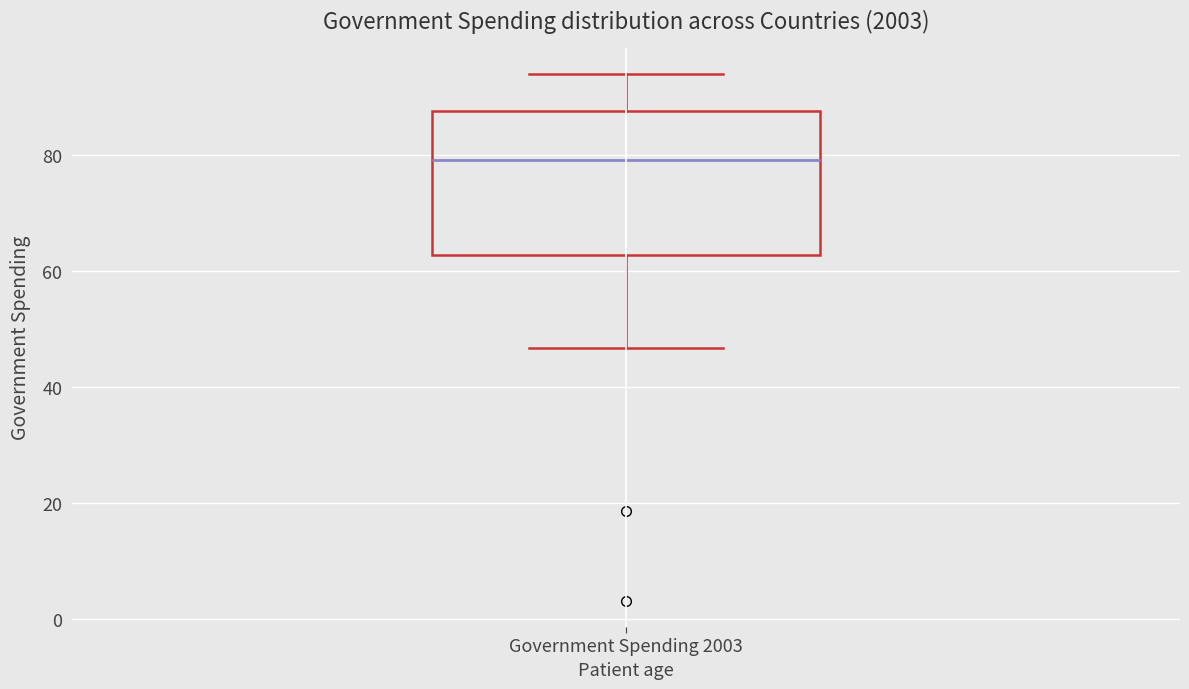

Transcribe this box plot: give where the median line is, the range the box spans, and where the two whiskers end, as read against the y-axis. The values are not printed on the chart, so give them approximately, as read against the axis.

median 80, box 62 to 88, whiskers 46 to 94